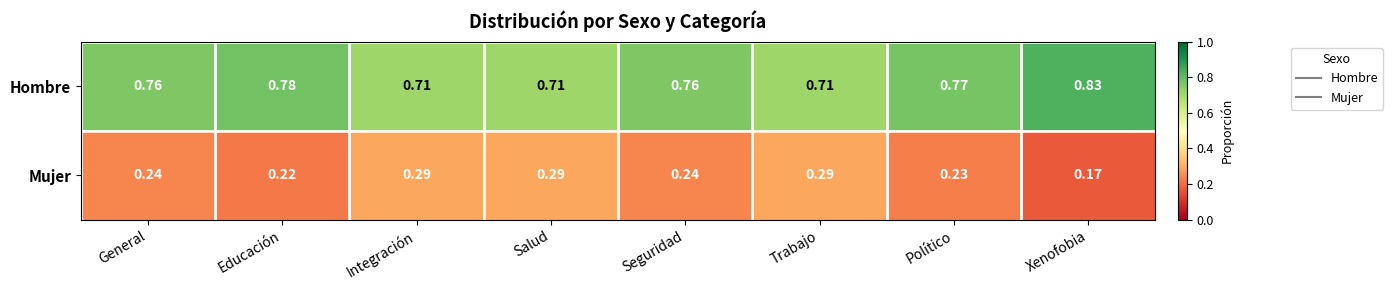

List the series in order of their overall mean, highest first.

Hombre, Mujer